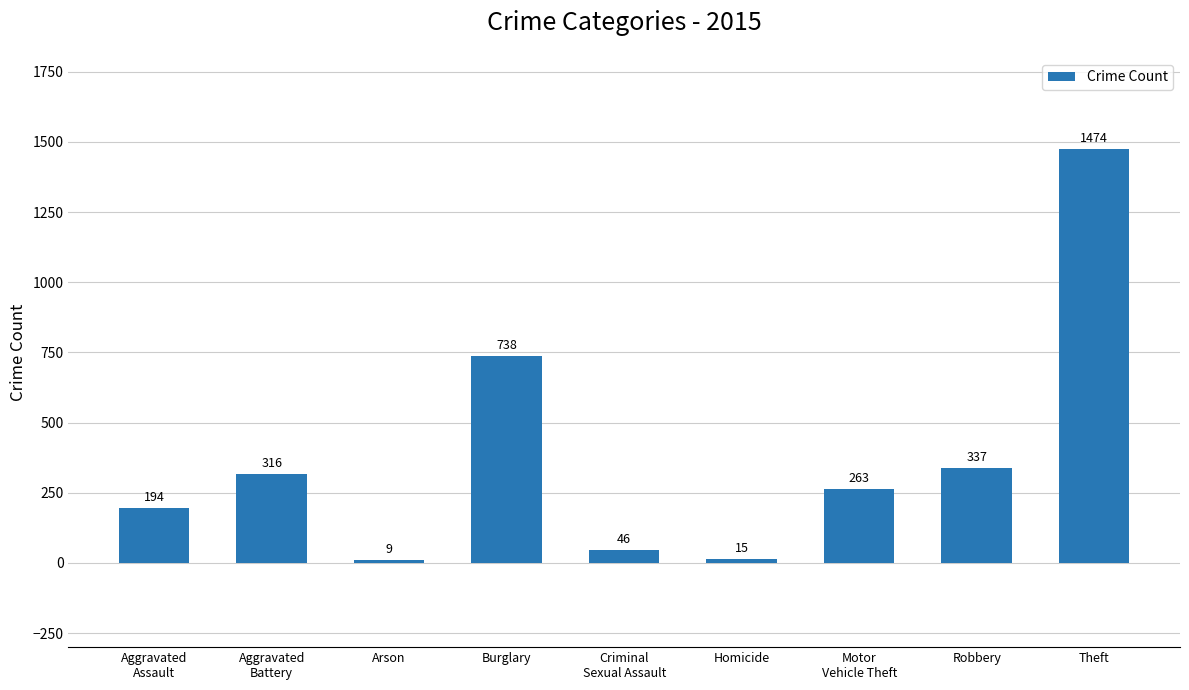

Which category has the highest value across all series?

Theft